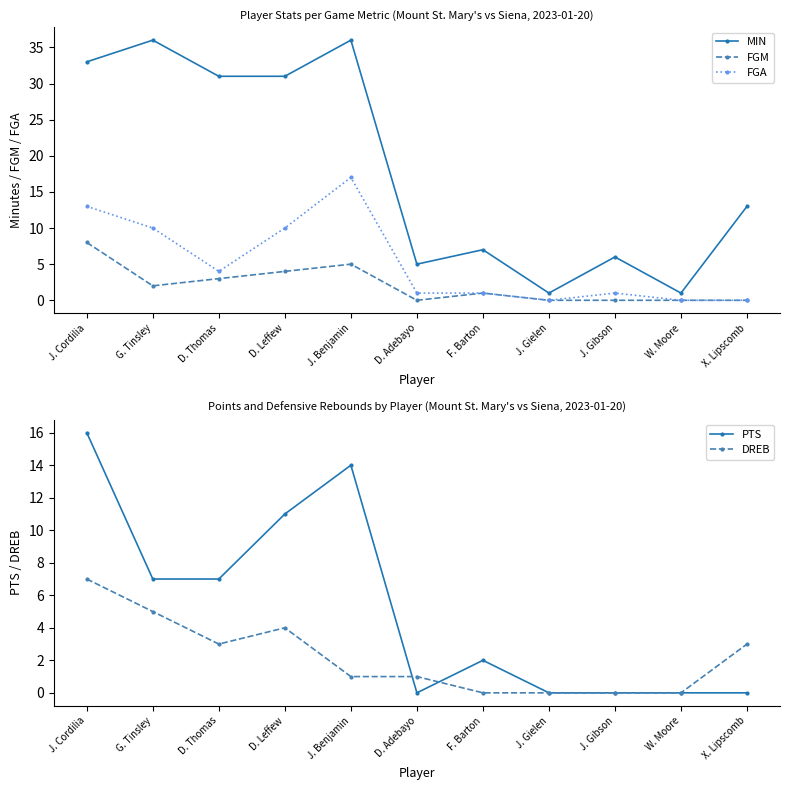

Where do DREB and FGM first cross each other?

J. Cordilia and G. Tinsley